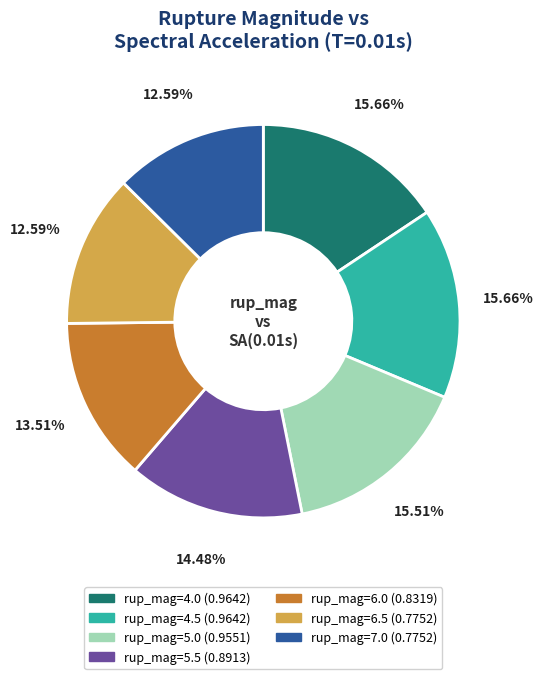

Is there any slice that represents more than half of the pie?

No